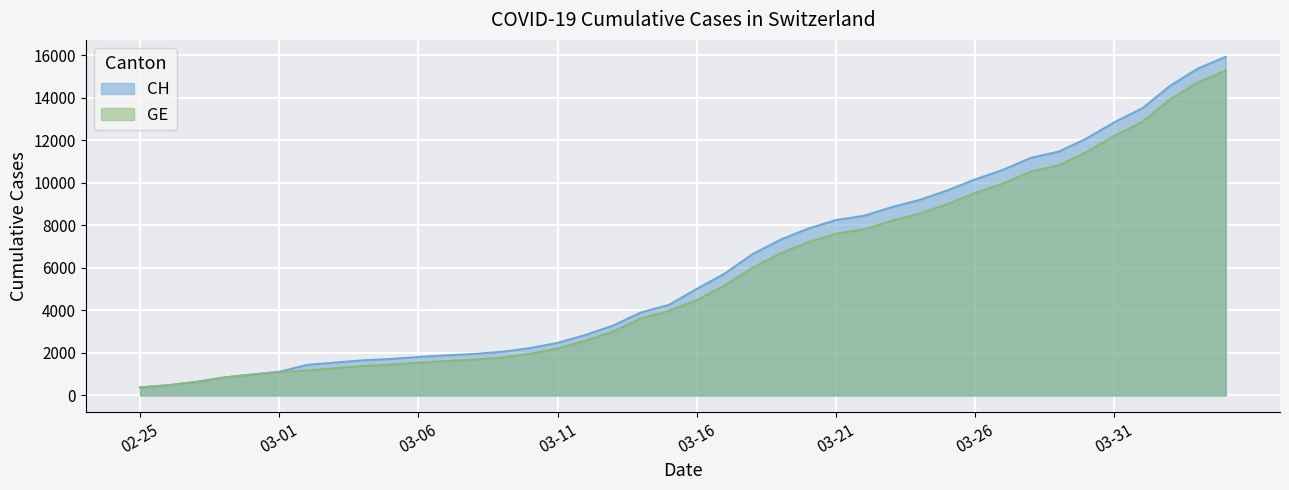

Which series has the widest spread of values?

CH